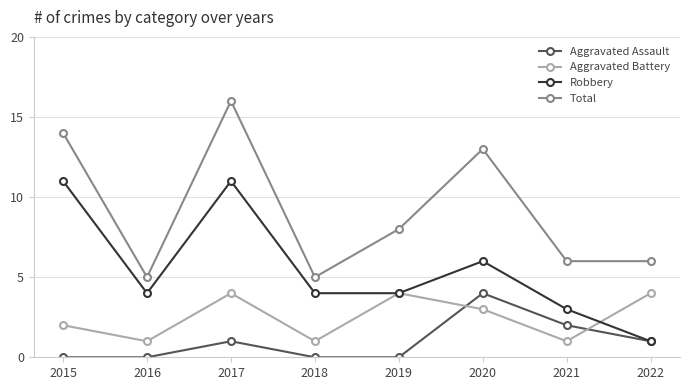

Rank the series at 2021 from highest to lowest value.

Total, Robbery, Aggravated Assault, Aggravated Battery